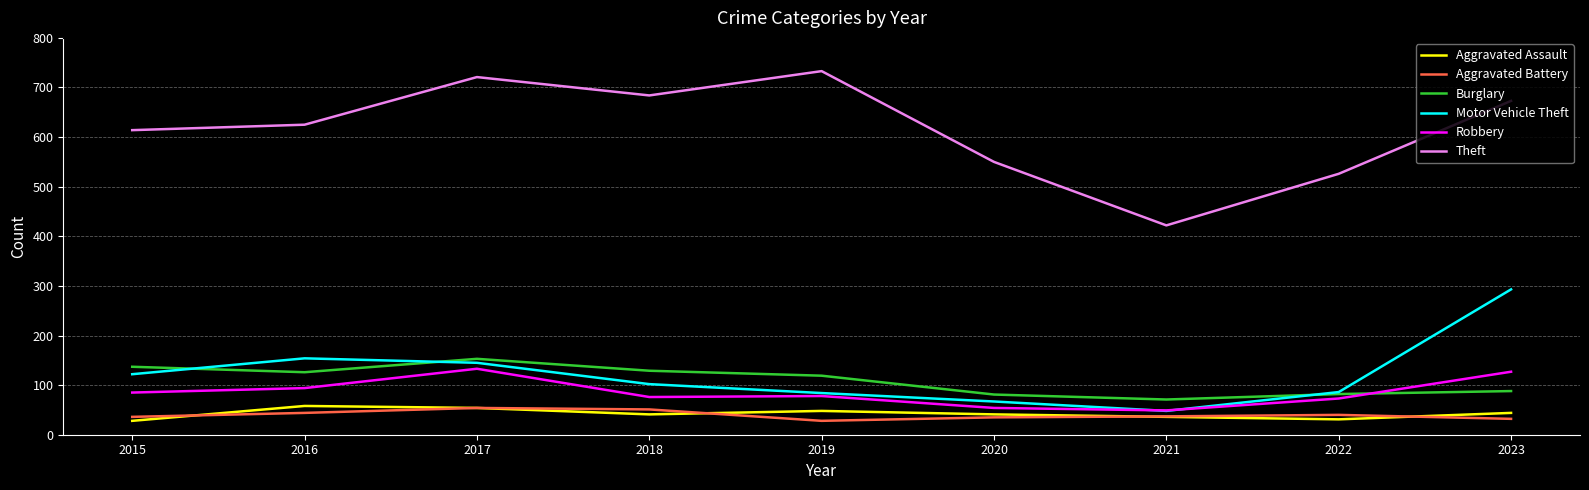

Which series has the largest total across all categories?

Theft